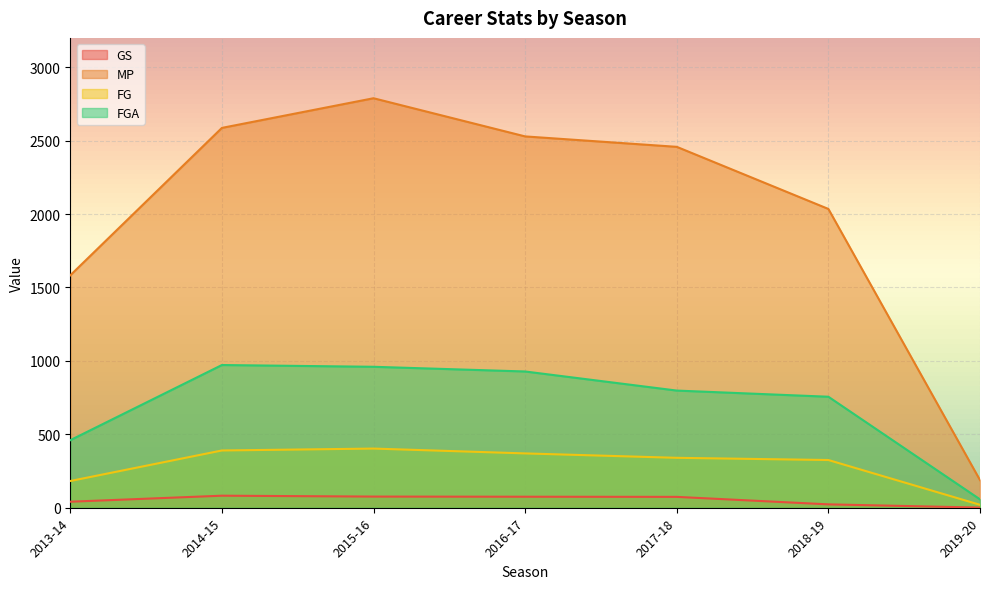

True or false: FGA has more than 0 interior local peaks.

True